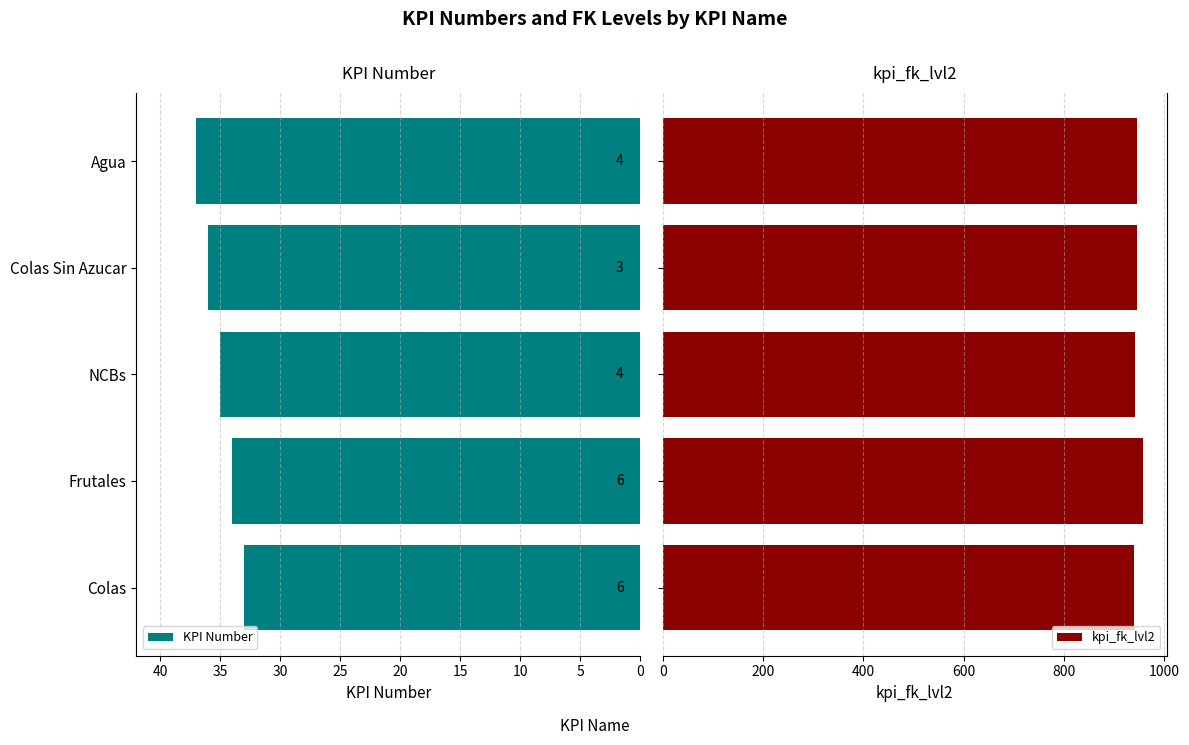

What is the average value of the kpi_fk_lvl2 series?

945